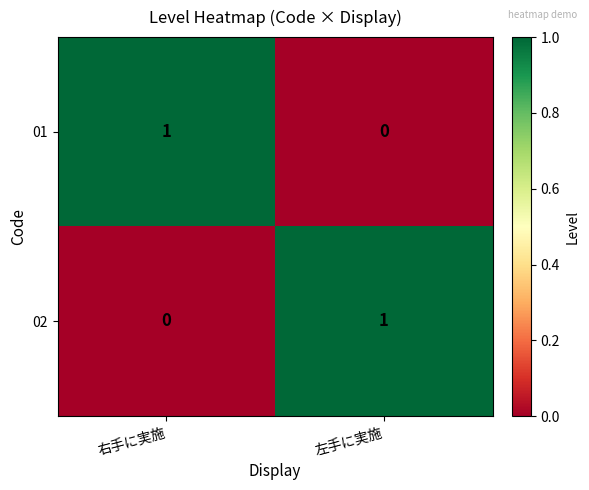

At which label does 02 reach its minimum?

右手に実施